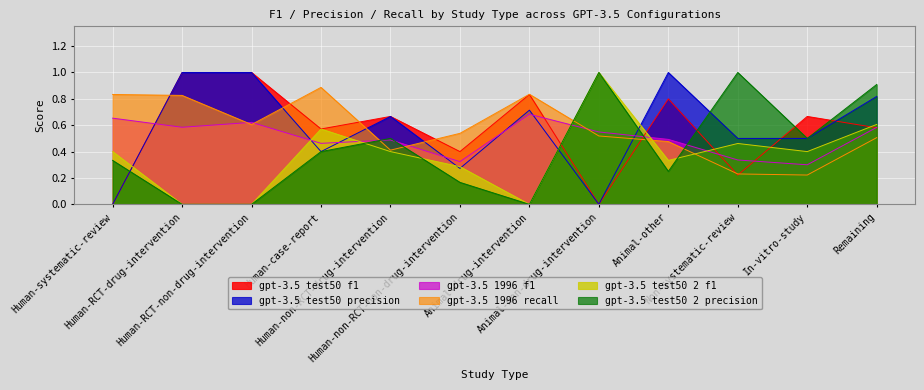

Is it true that gpt-3.5 1996 recall equals 1.3 at Human-RCT-drug-intervention?

False